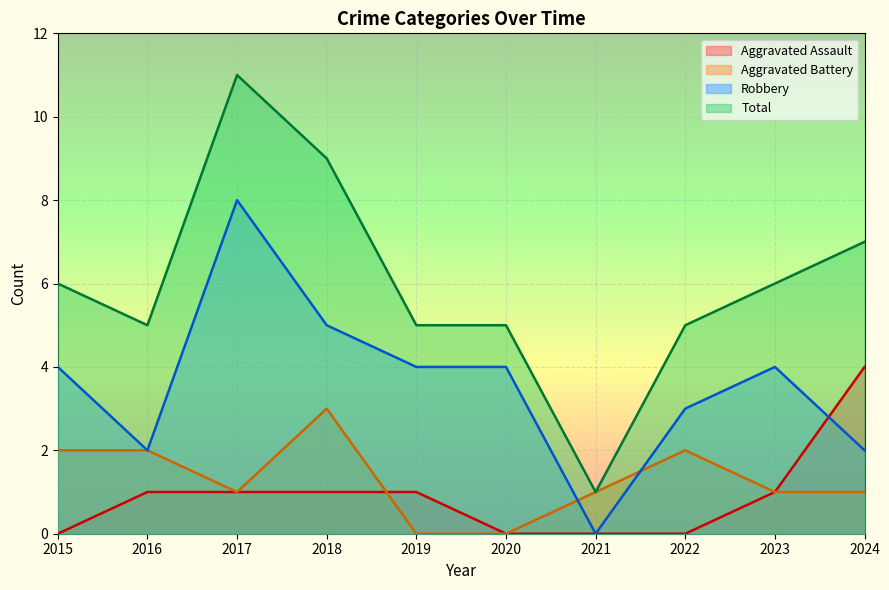

Which category has the lowest value across all series?

2015